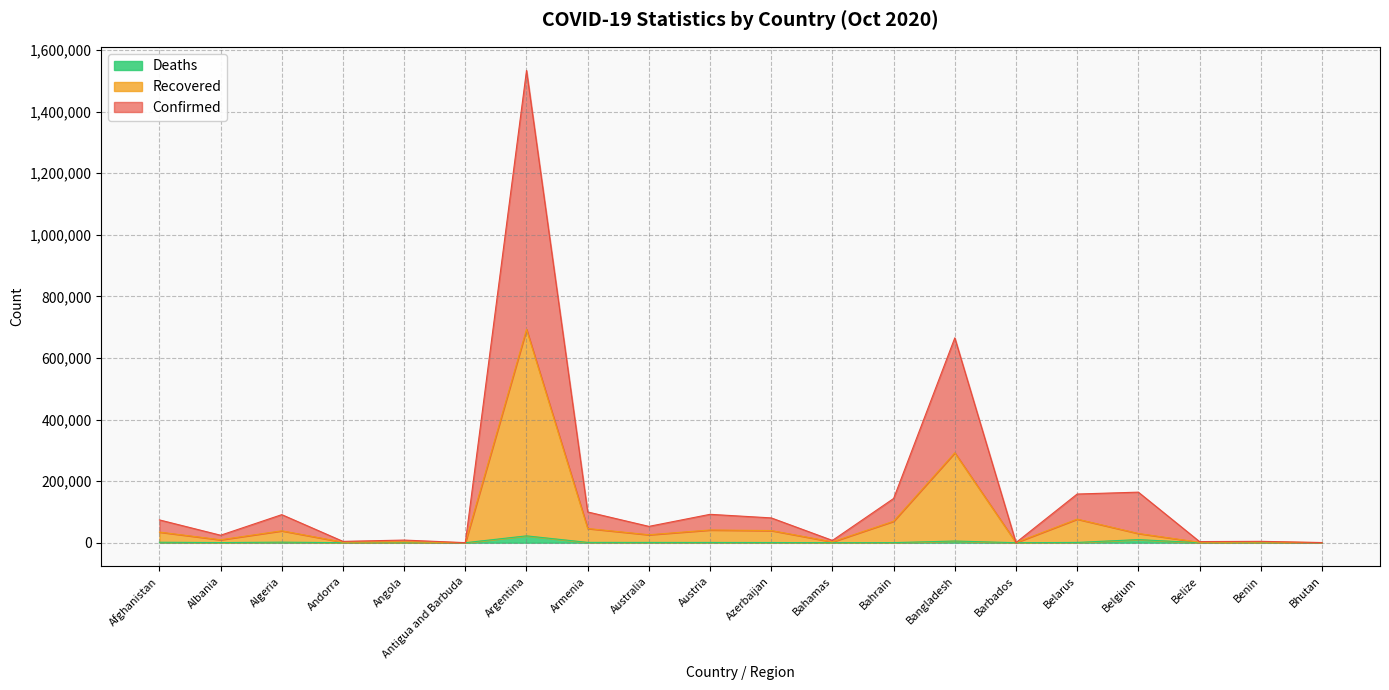

List the labels in order of Recovered value, largest first.

Argentina, Bangladesh, Belarus, Bahrain, Armenia, Austria, Azerbaijan, Algeria, Afghanistan, Belgium, Australia, Albania, Angola, Bahamas, Benin, Andorra, Belize, Bhutan, Barbados, Antigua and Barbuda